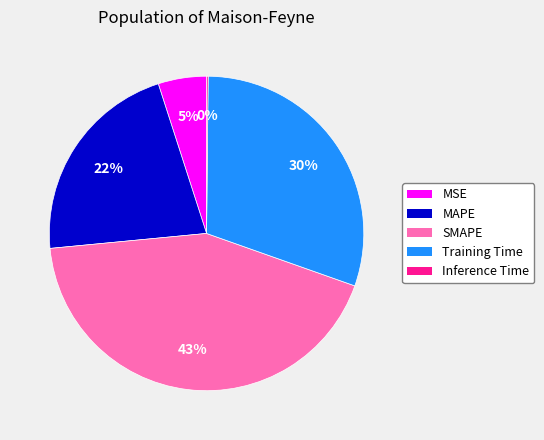

Combined, do Training Time and SMAPE account for over 50%?

Yes